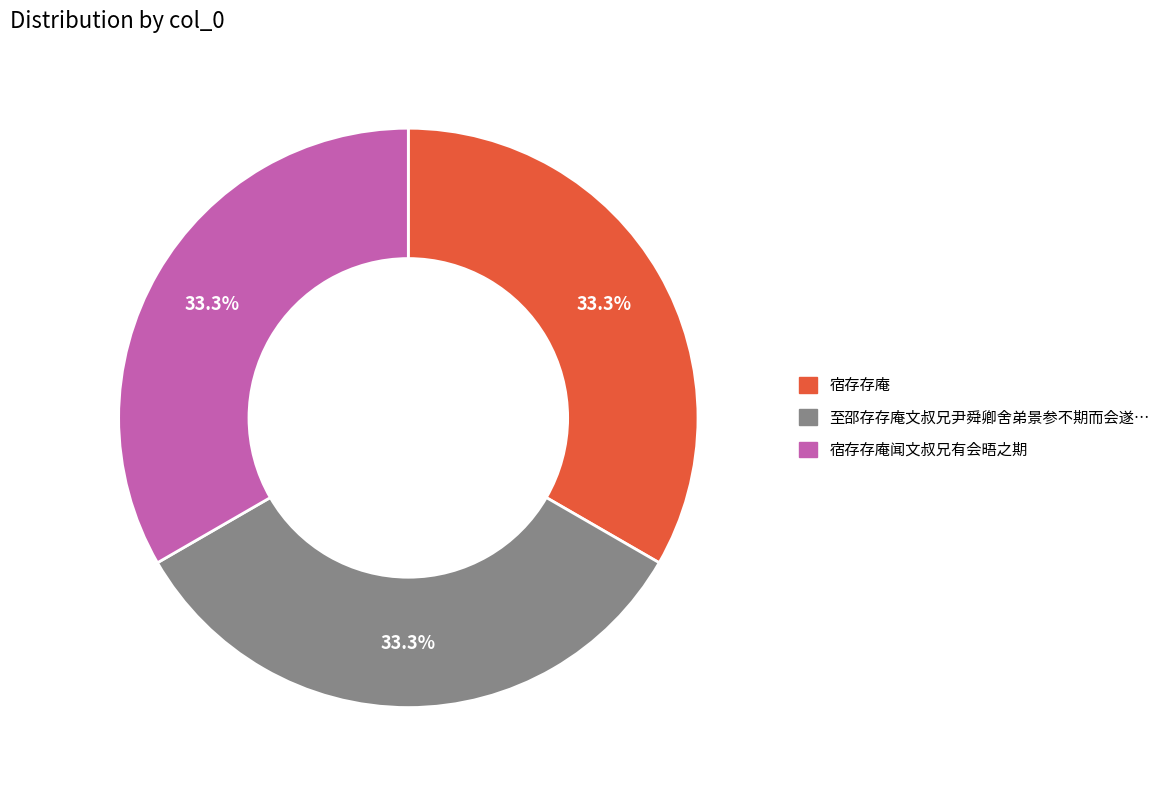

Is there any slice that represents more than half of the pie?

No